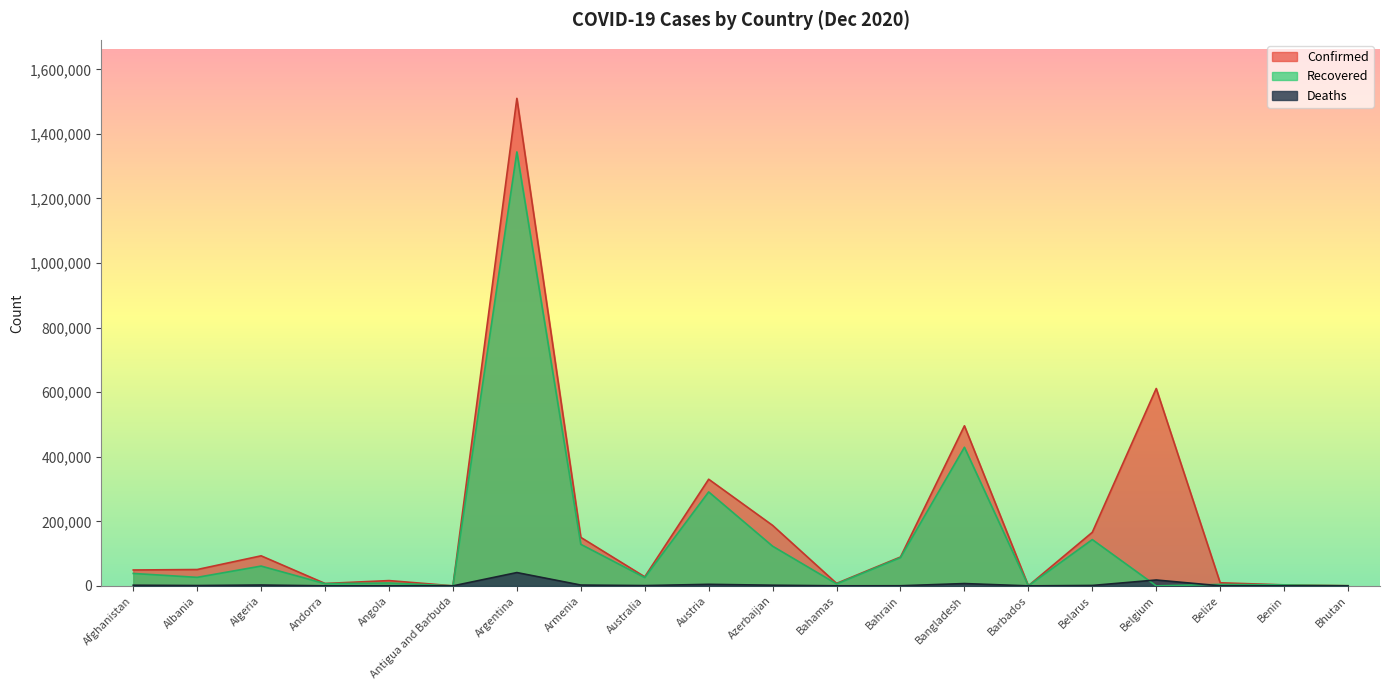

What is the approximate value of Recovered at Antigua and Barbuda, to the nearest 10?

140